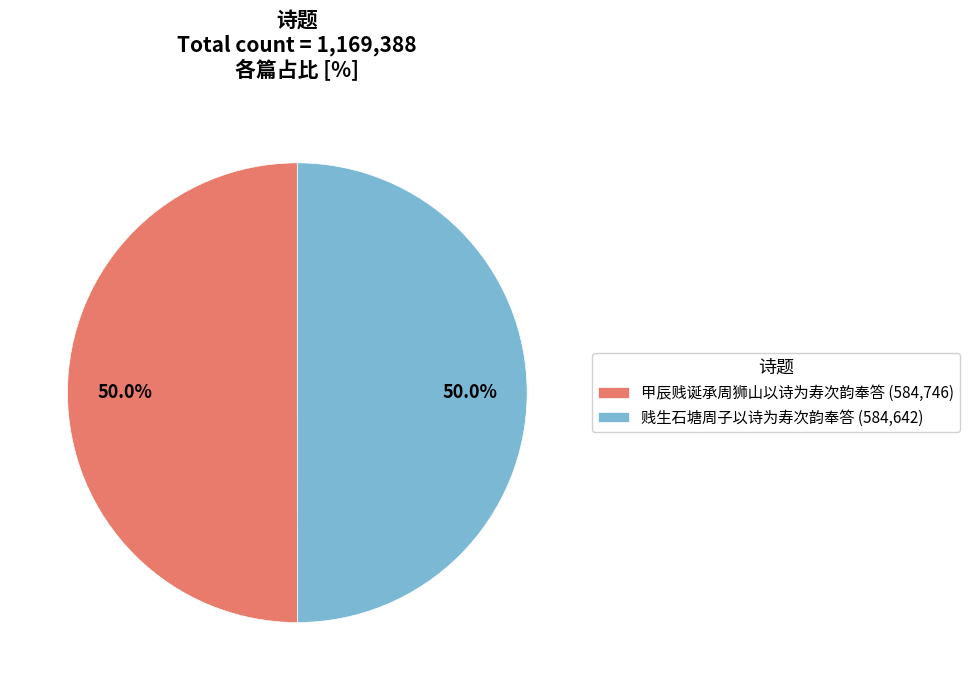

How many segments does this pie chart have?

2